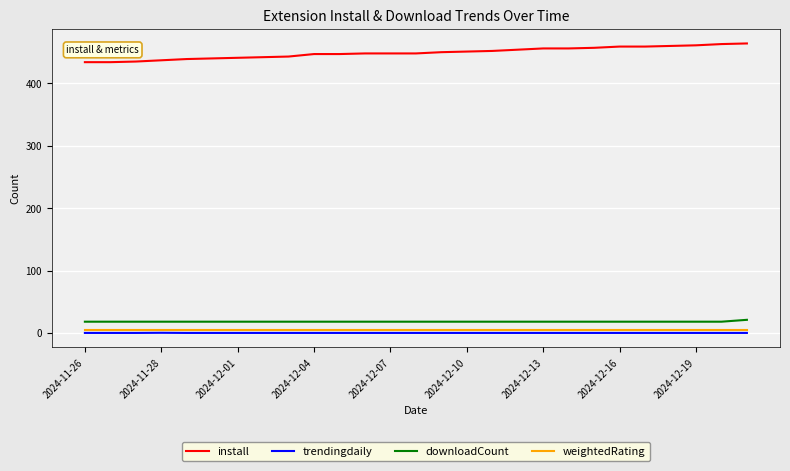

At how many categories does at least one series exceed 311?

27